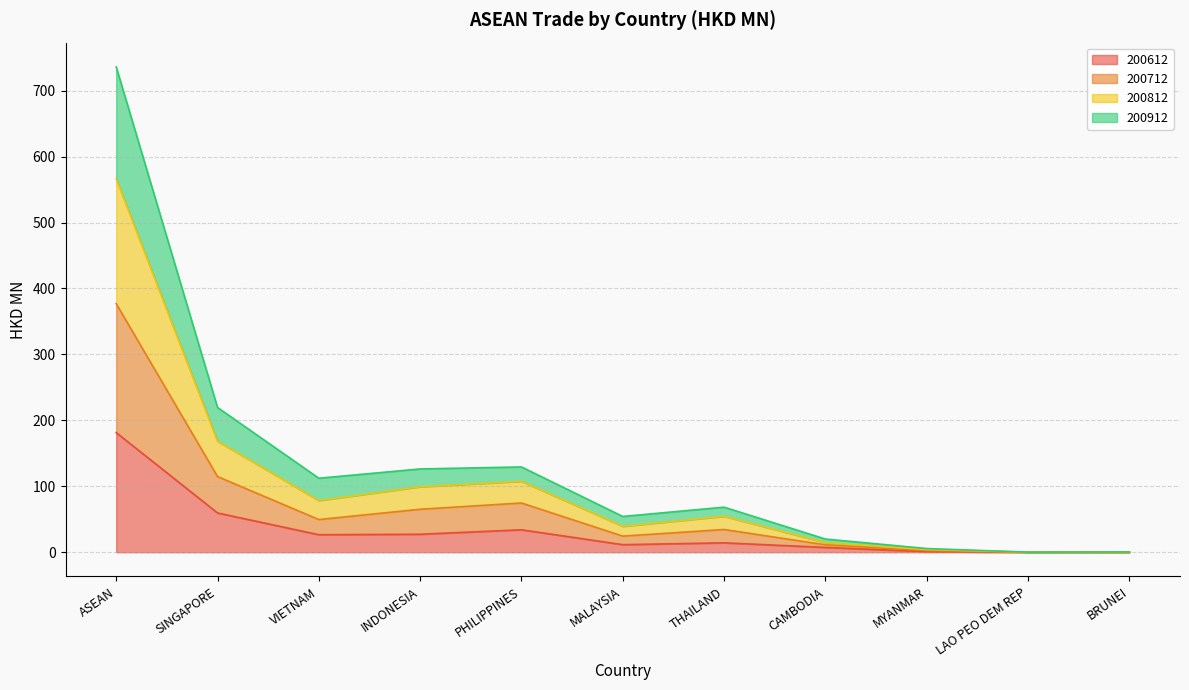

How many interior local peaks does the 200812 series have?

2